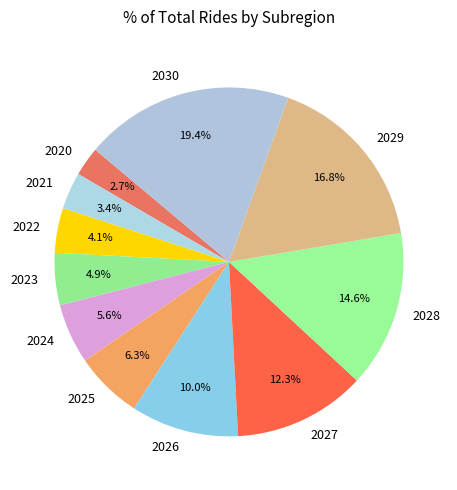

Which slice is the largest?

2030